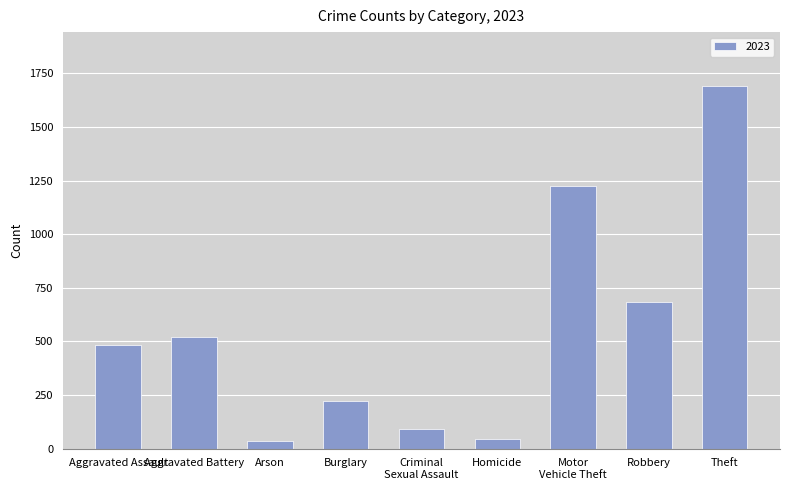

At which category does the chart reach its peak across all series?

Theft